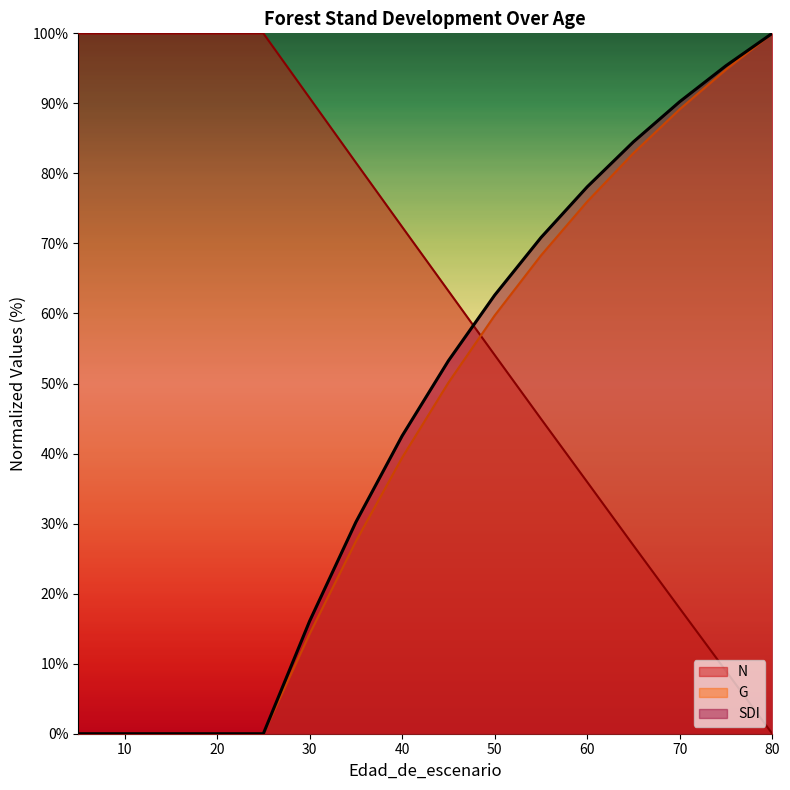

Reading left to right, extract all data points from this chart.

N: 5=100.0	5=100.0	15=100.0	20=100.0	25=100.0	30=90.8	35=81.6	40=72.4	45=63.2	50=54.1	55=45.0	60=35.9	65=26.9	70=17.9	75=8.9	80=0.0
G: 5=0.0	5=0.0	15=0.0	20=0.0	25=0.0	30=14.3	35=27.5	40=39.4	45=50.1	50=59.7	55=68.3	60=76.0	65=82.9	70=89.2	75=94.8	80=100.0
SDI: 5=0.0	5=0.0	15=0.0	20=0.0	25=0.0	30=16.1	35=30.2	40=42.5	45=53.2	50=62.6	55=70.8	60=78.1	65=84.5	70=90.2	75=95.4	80=100.0